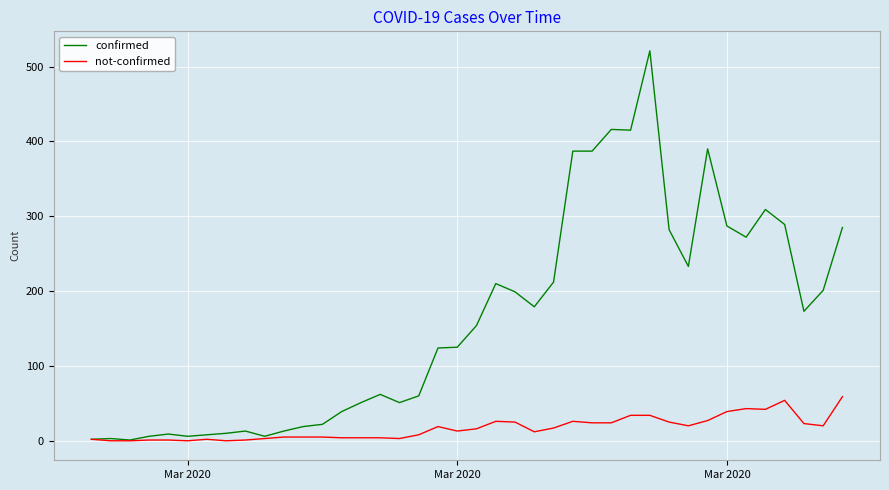

Rank the series by their maximum value, from lowest to highest.

not-confirmed, confirmed